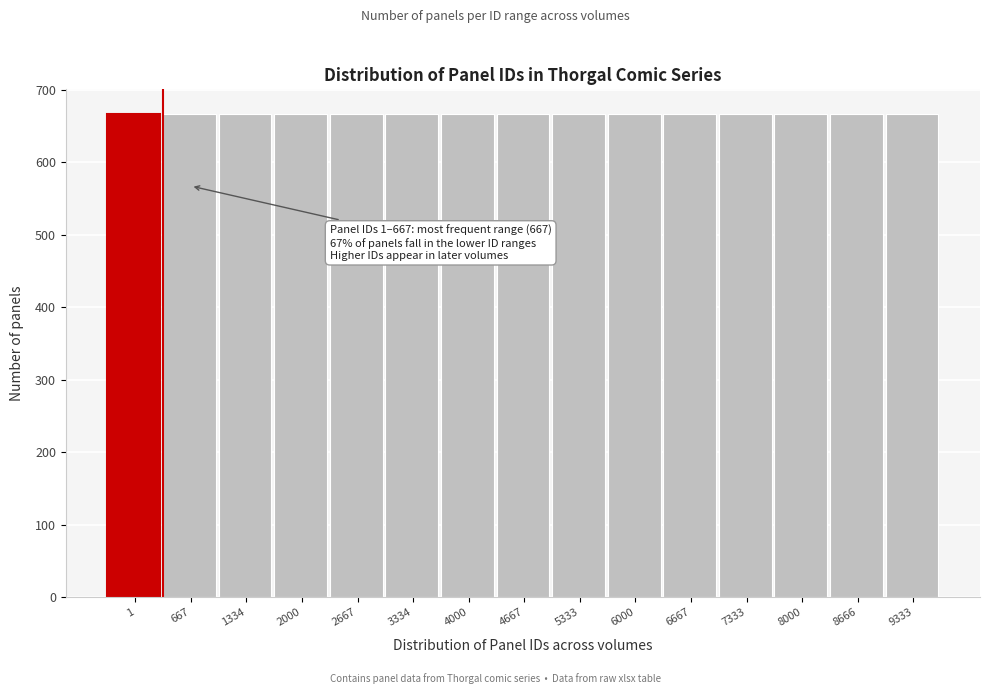

Approximately how many times larger is the value at 1 compared to 6667?

1.0